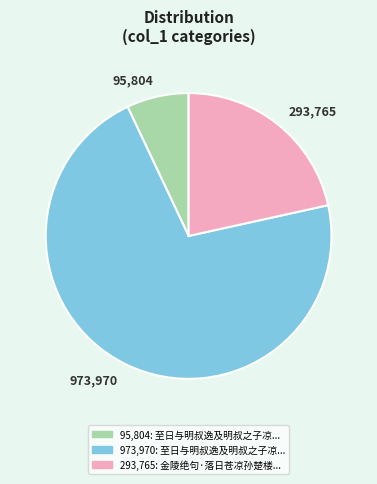

Approximately how many times larger is the value at 973,970 compared to 95,804?

10.2